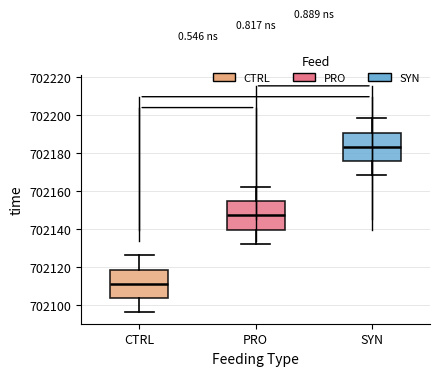

Which box has the lowest median line?

CTRL